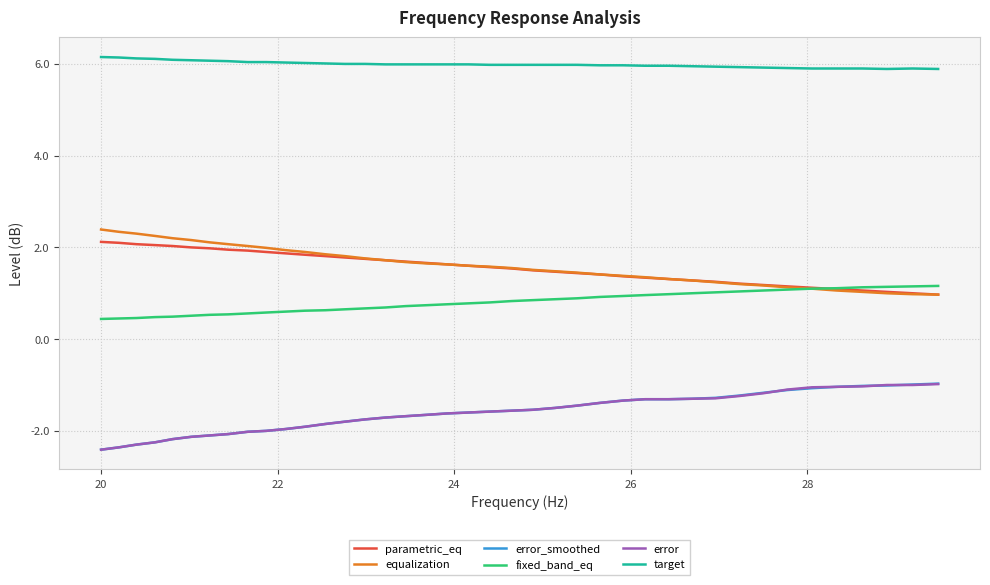

What is the greatest value displayed?

6.2